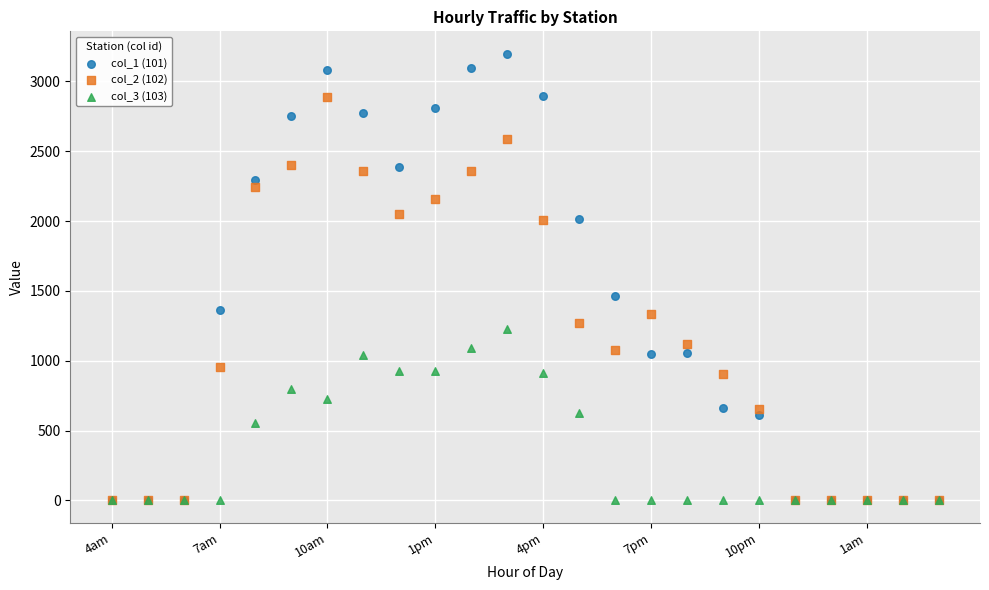

Which series has the widest spread of Y values?

col_1 (101)